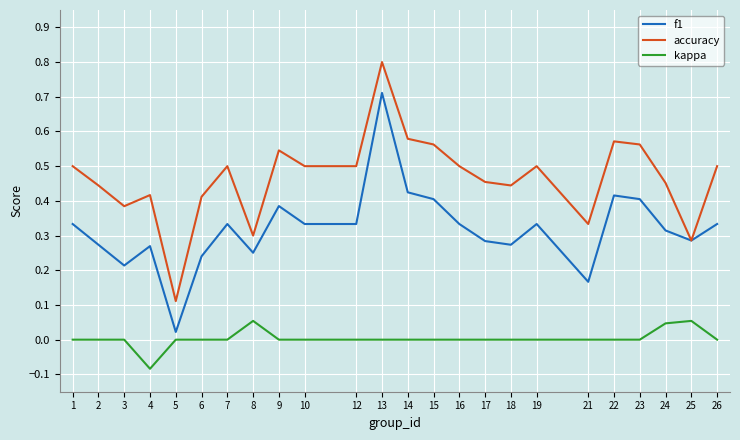

Which series has the largest total across all categories?

accuracy